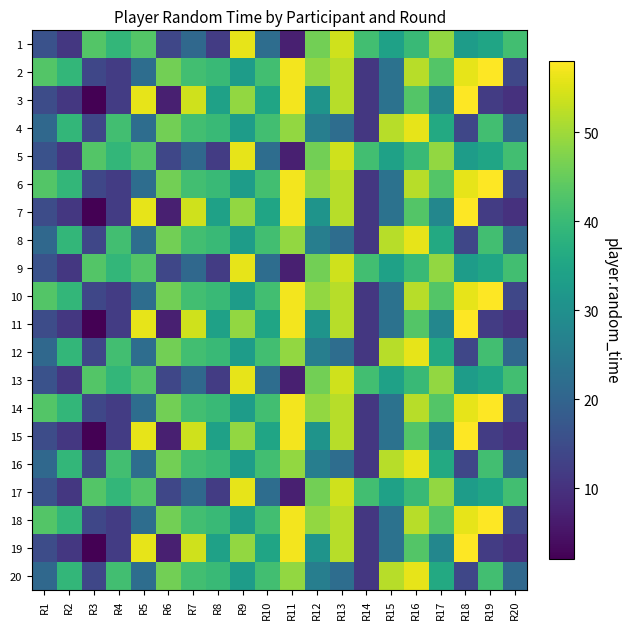

How many distinct data groups are displayed?

20